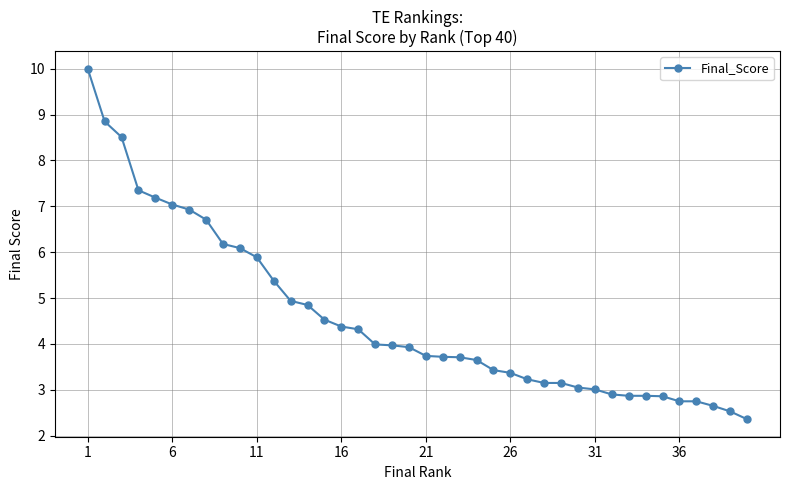

Count the number of data series in this chart.

1